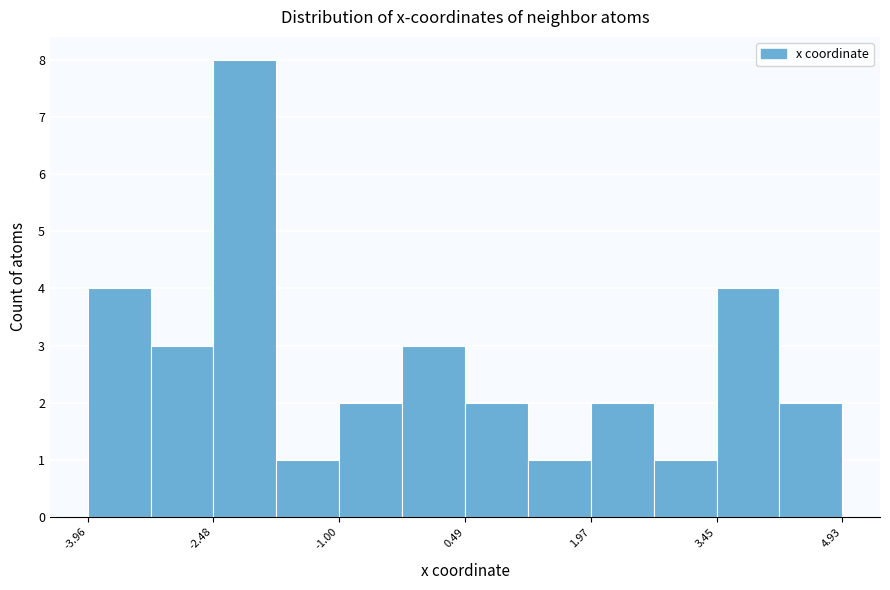

Read against the x-axis, roughly where is the centre of the tallest bar?

-2.2